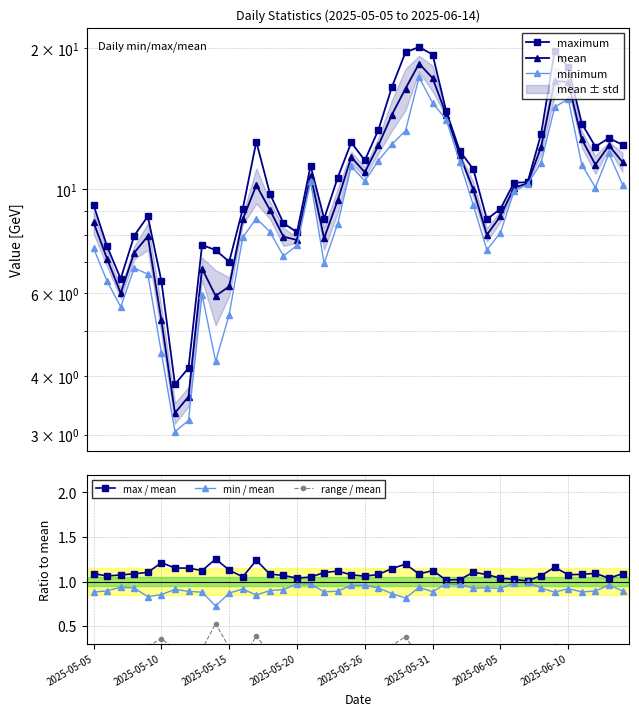

The range / mean series shows 0.1 at 28. True or false?

False